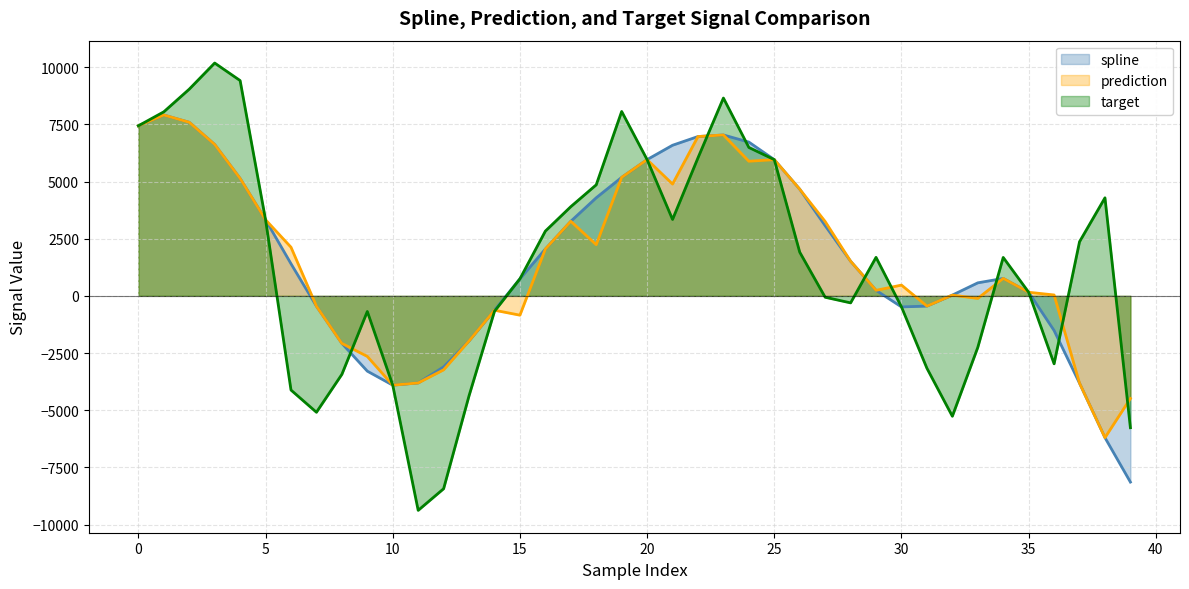

How many times do target and spline cross each other?

6